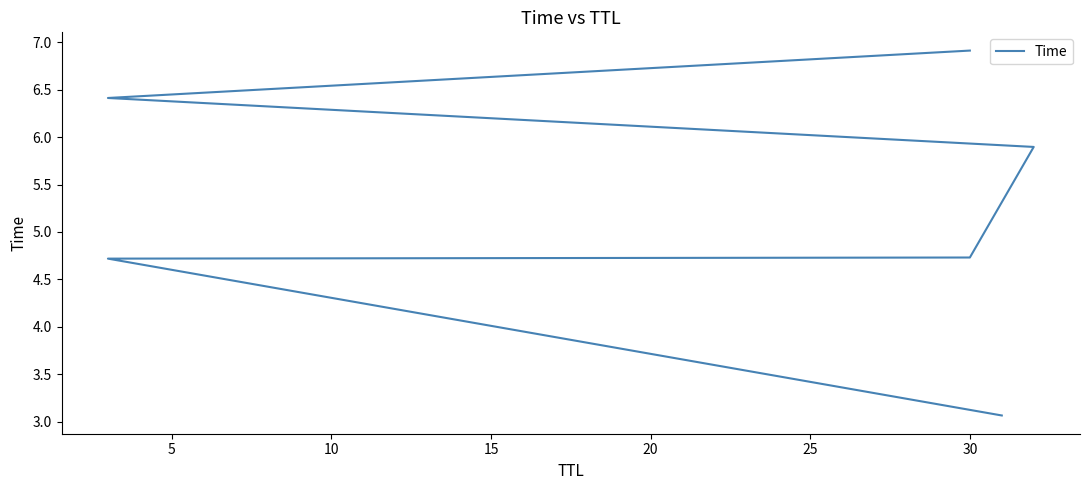

What is the difference between the values at 25 and 0?

3.9